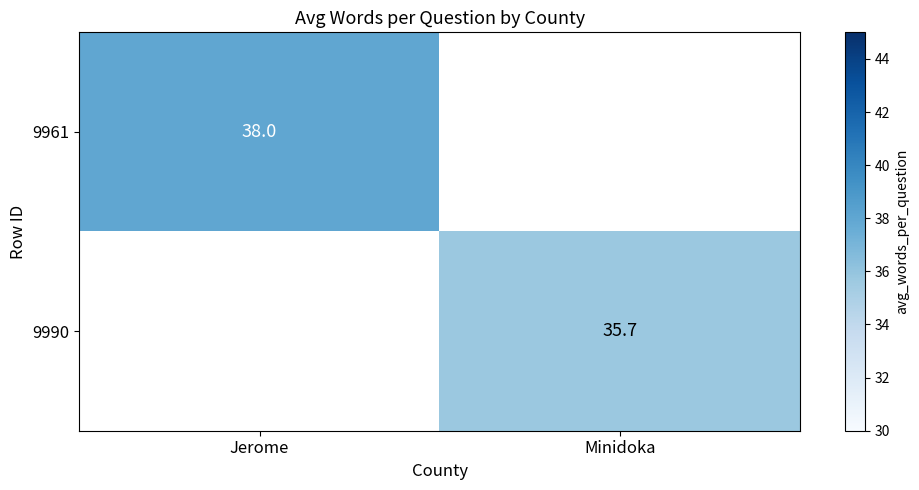

What is the smallest value displayed?

35.7